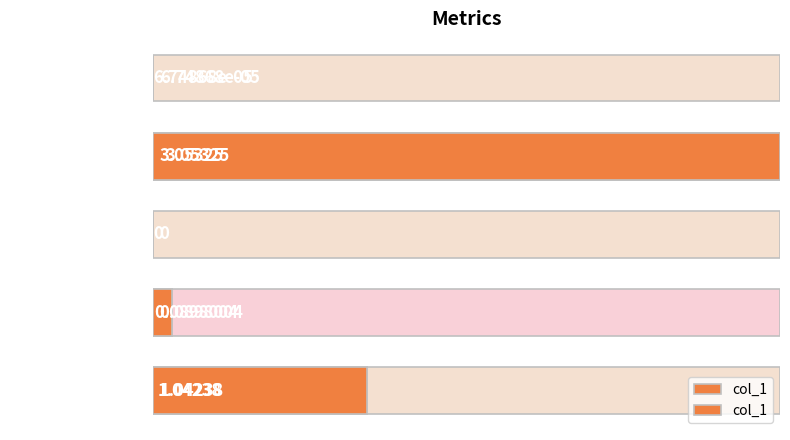

What is the average value?

0.8